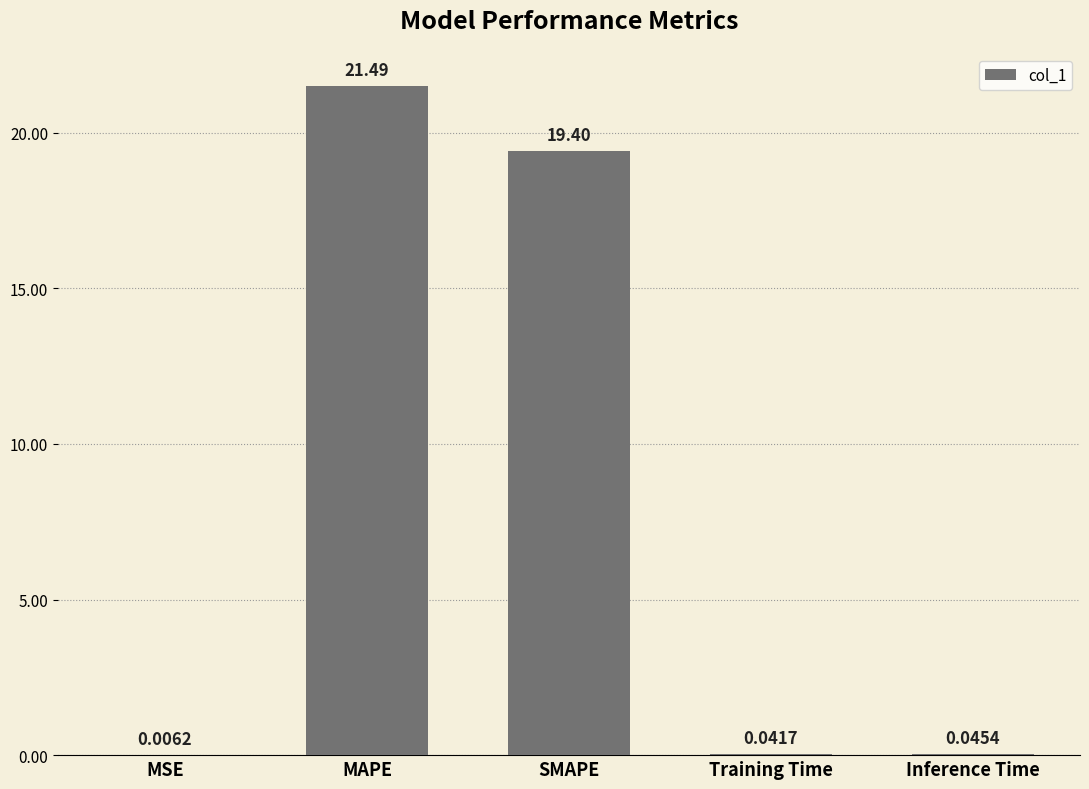

Between MAPE and MSE, which is larger?

MAPE